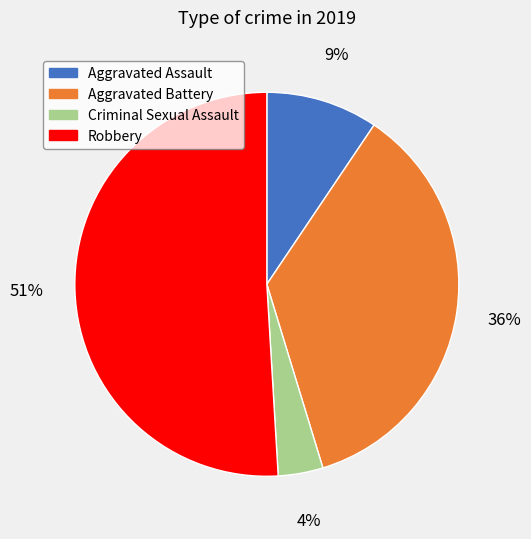

True or false: Aggravated Battery accounts for 36% of the total.

True